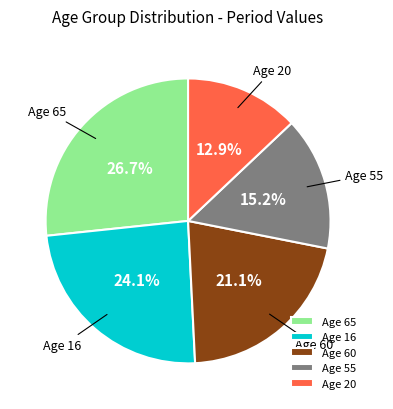

Which has a higher value, Age 65 or Age 60?

Age 65